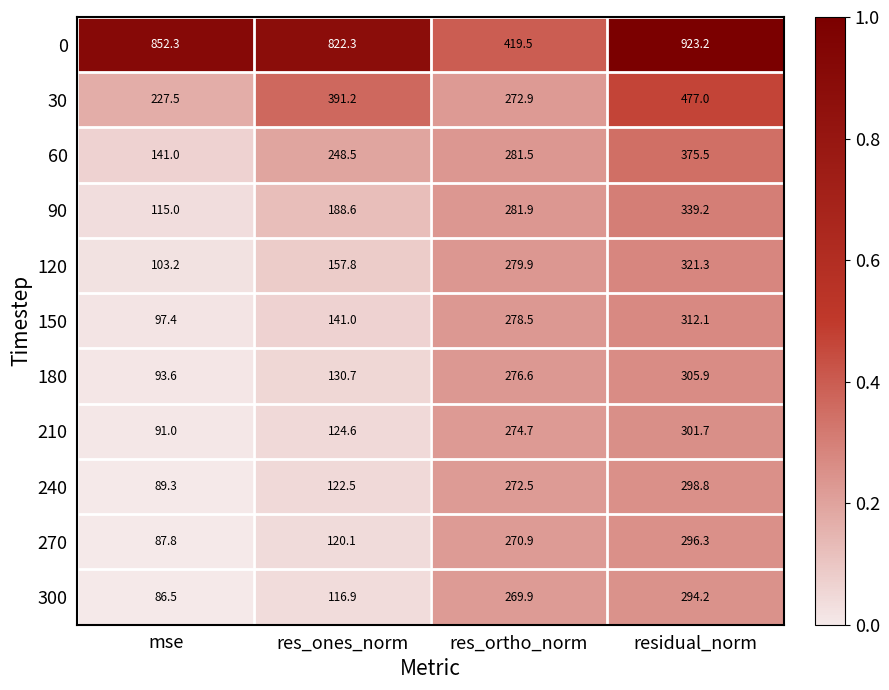

List the labels in order of 300 value, smallest first.

mse, res_ones_norm, res_ortho_norm, residual_norm